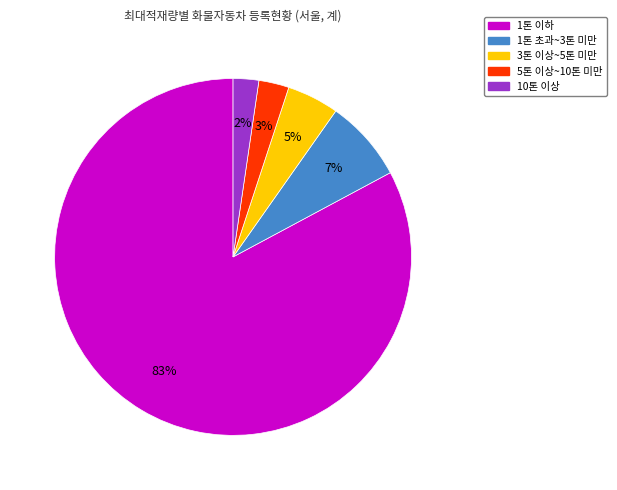

How many slices are in this pie chart?

5